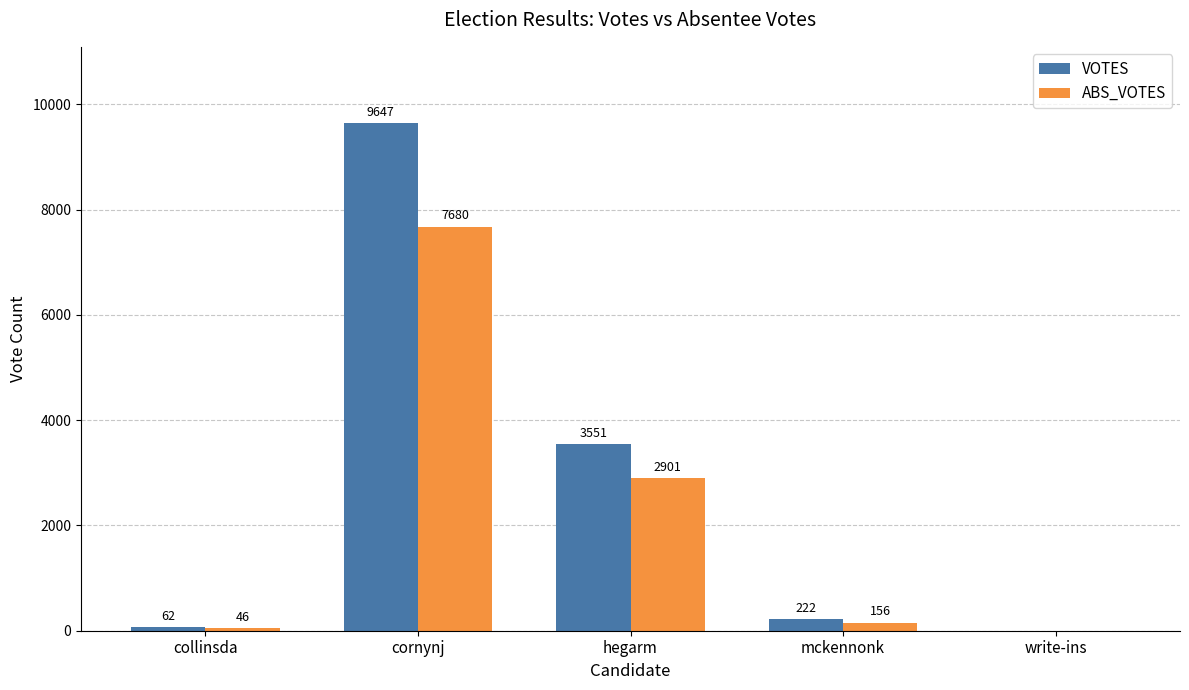

Reading right to left, list all the values displayed in this chart.

VOTES: write-ins=0	mckennonk=222	hegarm=3551	cornynj=9647	collinsda=62
ABS_VOTES: write-ins=0	mckennonk=156	hegarm=2901	cornynj=7680	collinsda=46